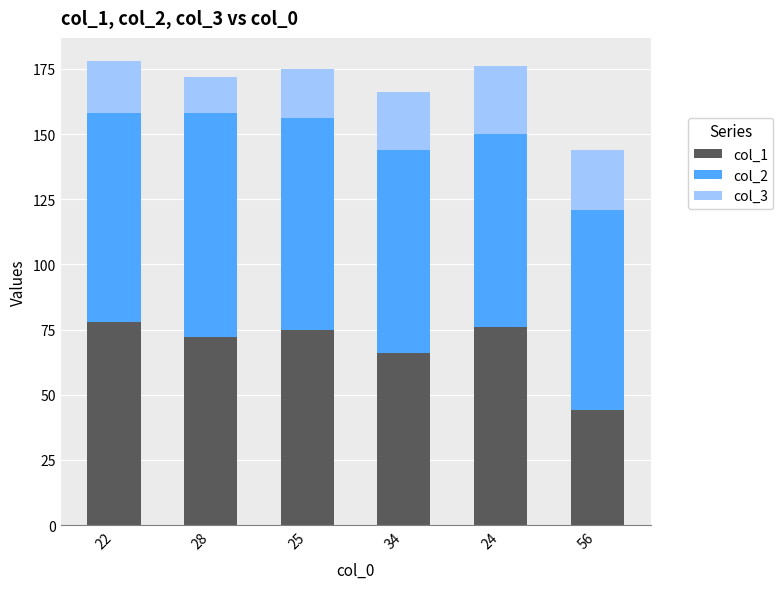

Where is col_1 nearest to the value 61?

34